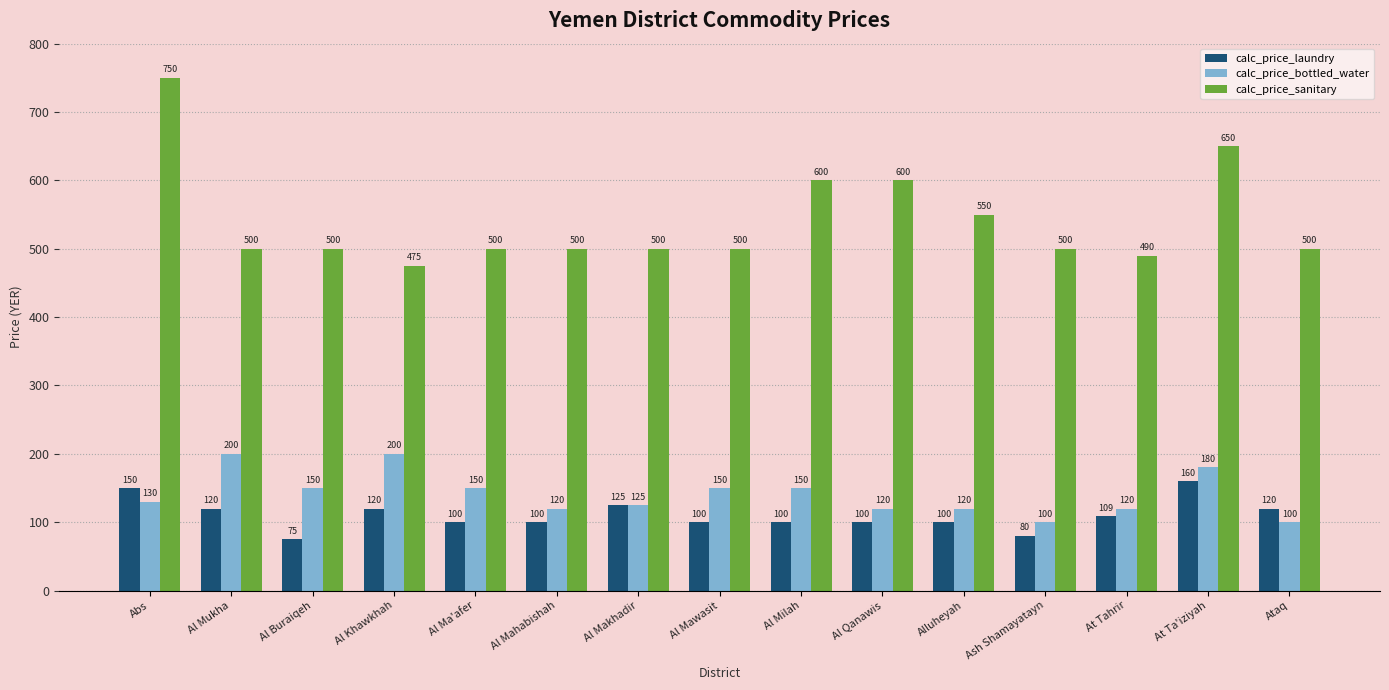

Read the calc_price_sanitary value at Alluheyah, to the nearest 50.

550